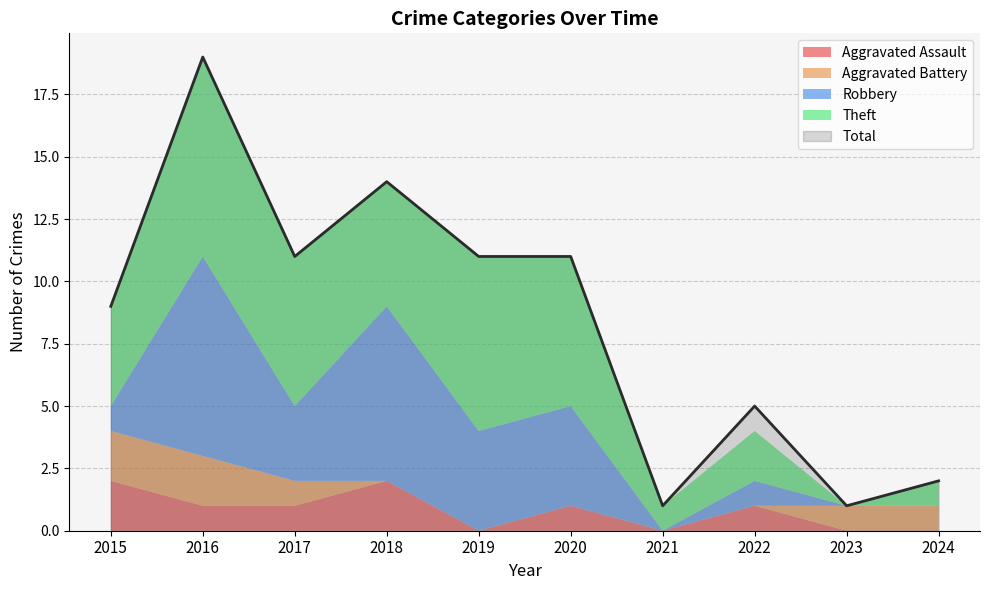

Reading left to right, list all the values displayed in this chart.

Aggravated Assault: 2015=2	2016=1	2017=1	2018=2	2019=0	2020=1	2021=0	2022=1	2023=0	2024=0
Aggravated Battery: 2015=2	2016=2	2017=1	2018=0	2019=0	2020=0	2021=0	2022=0	2023=1	2024=1
Robbery: 2015=1	2016=8	2017=3	2018=7	2019=4	2020=4	2021=0	2022=1	2023=0	2024=0
Theft: 2015=4	2016=8	2017=6	2018=5	2019=7	2020=6	2021=1	2022=2	2023=0	2024=1
Total: 2015=9	2016=19	2017=11	2018=14	2019=11	2020=11	2021=1	2022=5	2023=1	2024=2